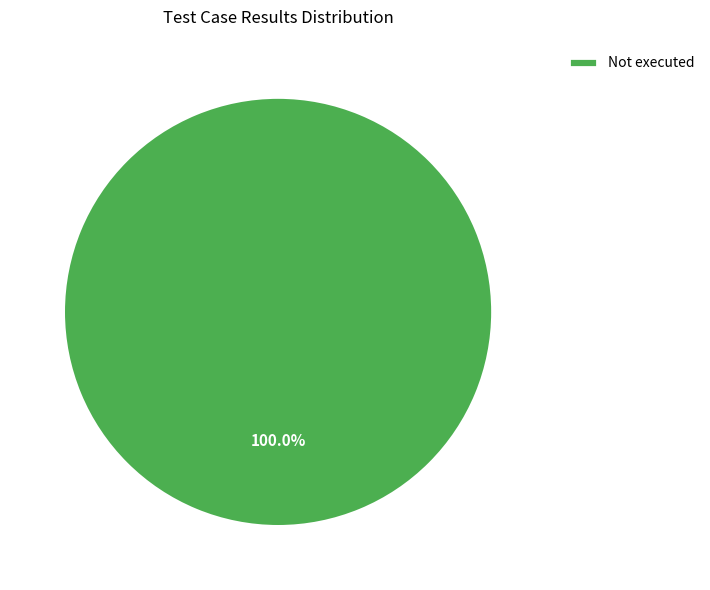

Which category accounts for the majority?

Not executed